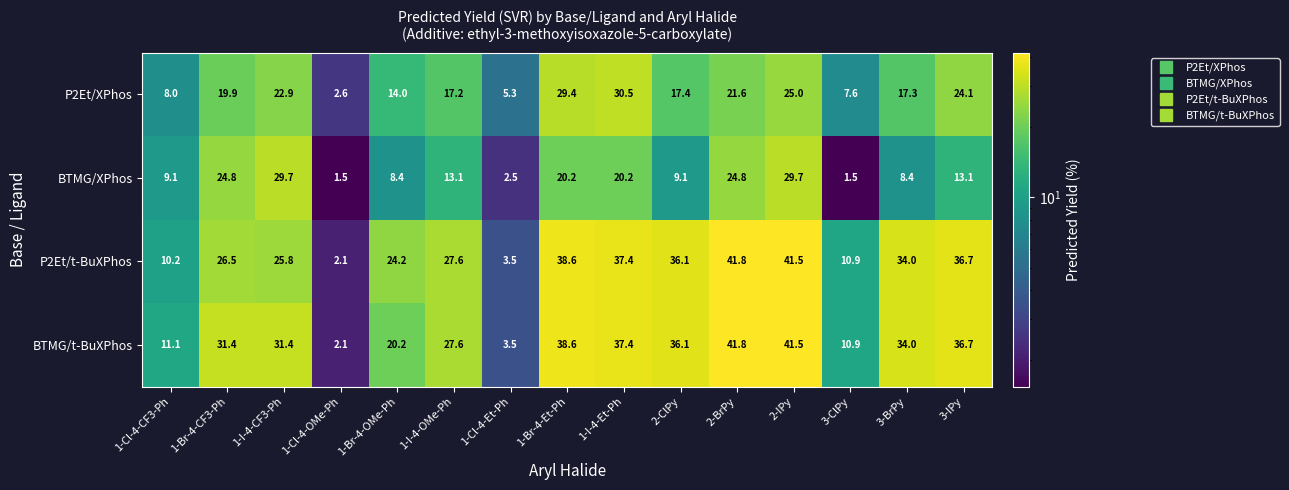

At which label is P2Et/XPhos closest to 16?

1-I-4-OMe-Ph